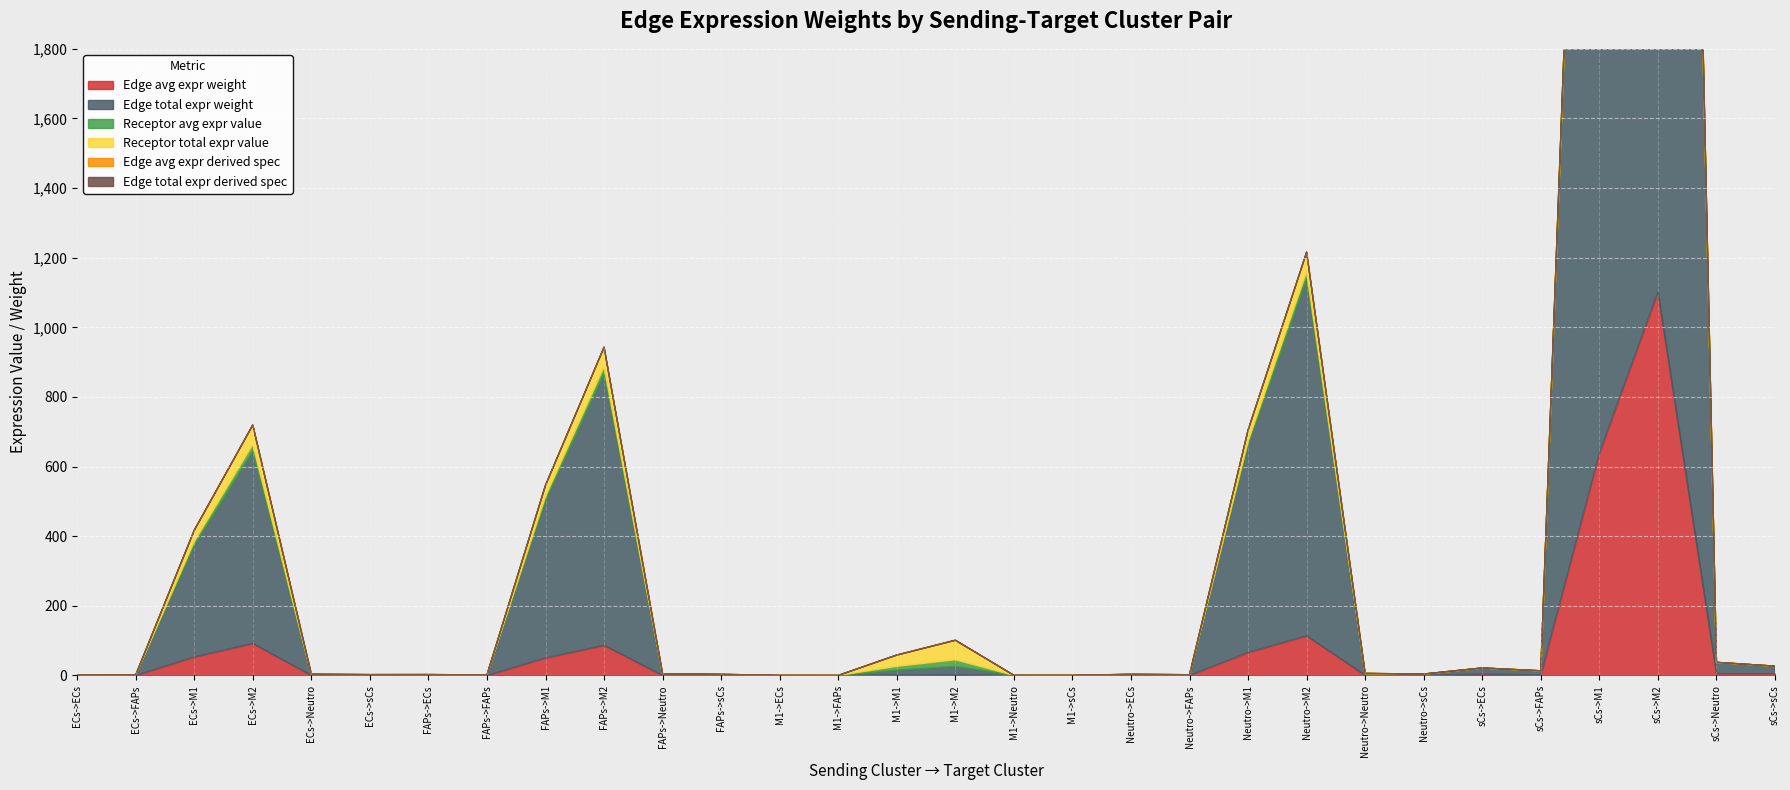

How many categories are shown in the chart?

30